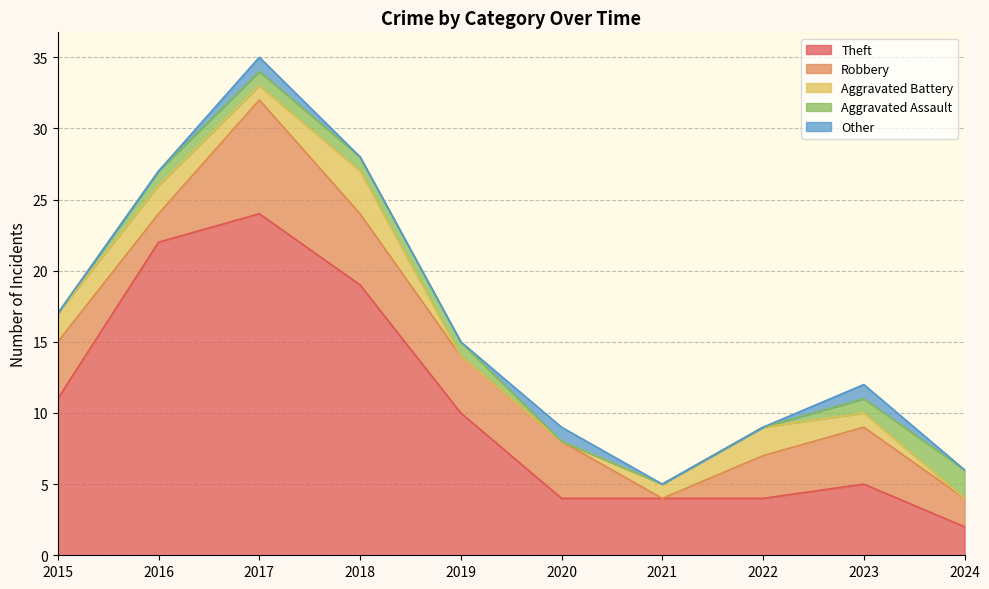

How many values in the Robbery series are below 4?

4